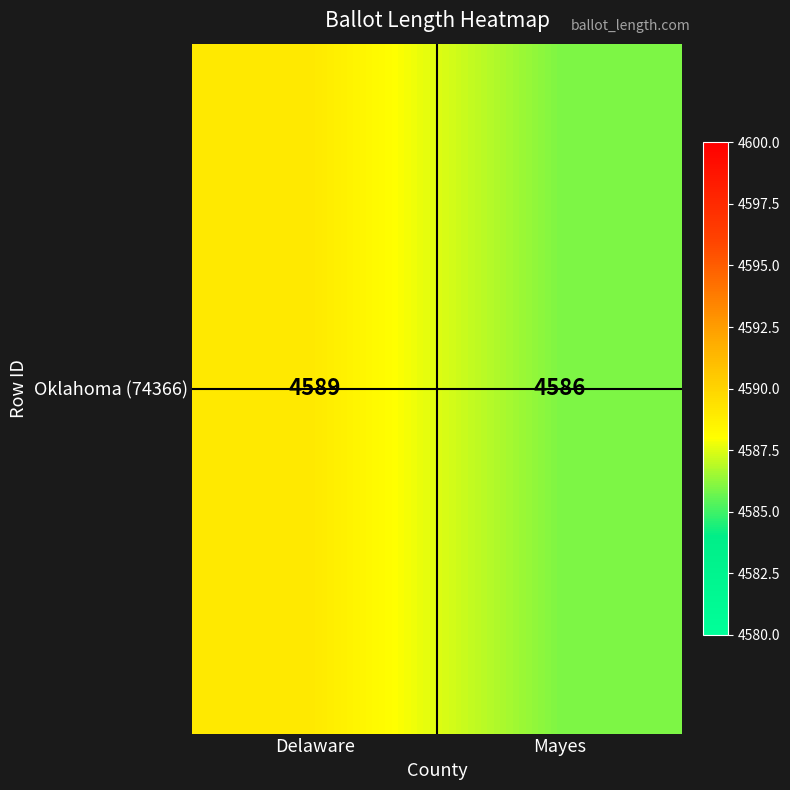

List the labels in order of value, largest first.

Delaware, Mayes